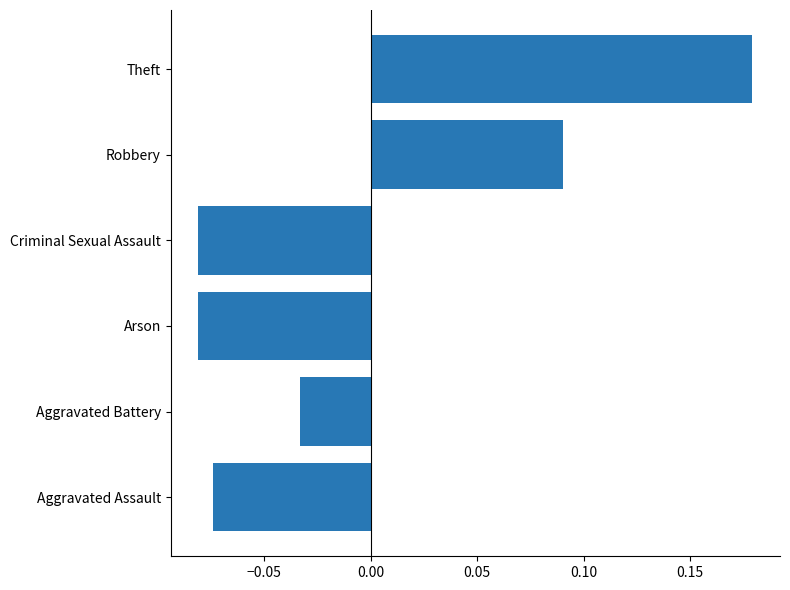

Count the values in the range 0 to 1.

2